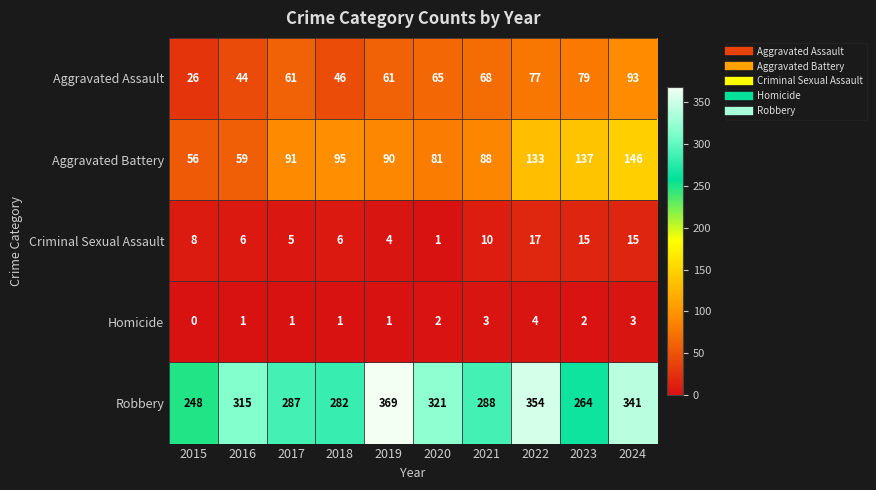

Rank the series by their maximum value, from highest to lowest.

Robbery, Aggravated Battery, Aggravated Assault, Criminal Sexual Assault, Homicide